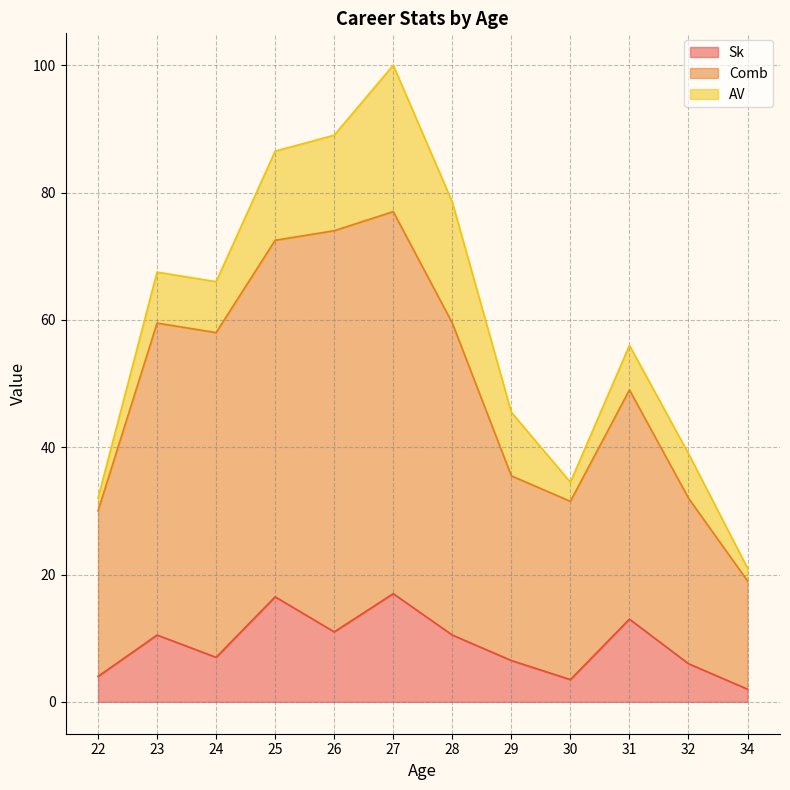

At which category is the sum across all series the highest?

27